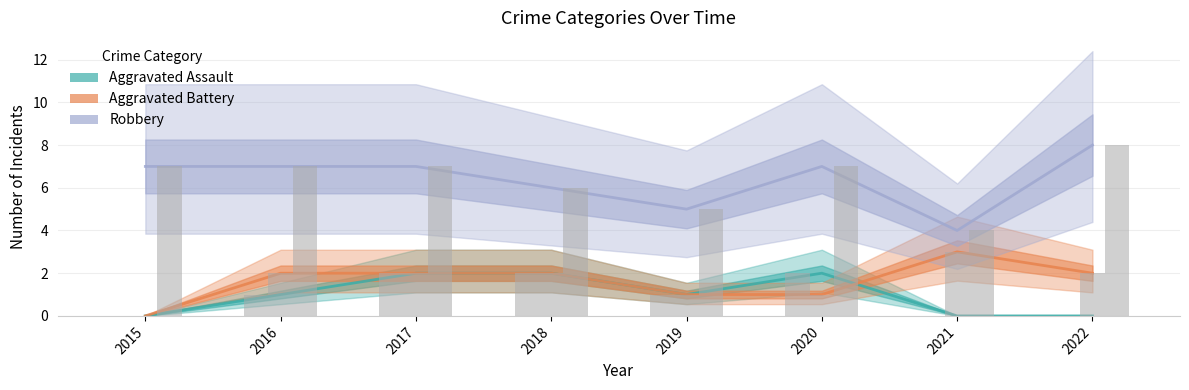

How many bars are there in total?

24